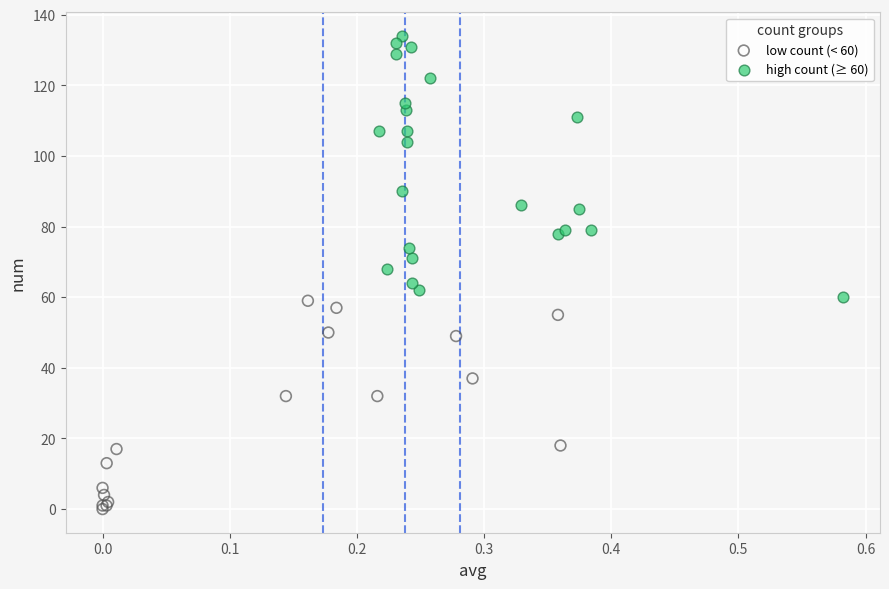

Which series reaches the maximum Y coordinate?

high count (≥ 60)